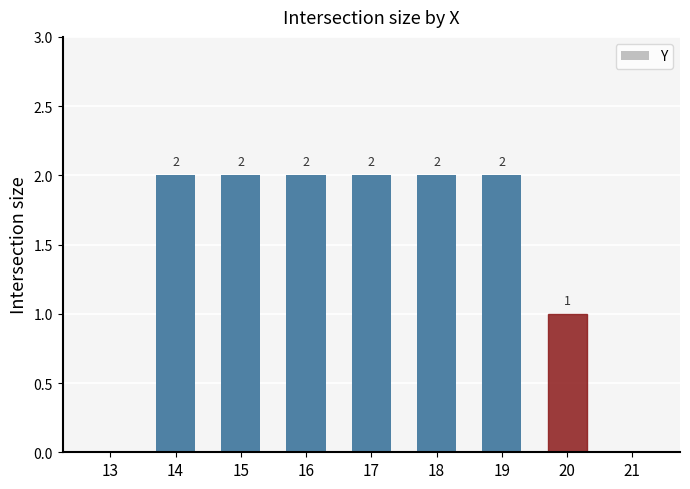

Reading left to right, list all the values displayed in this chart.

13=0	14=2	15=2	16=2	17=2	18=2	19=2	20=1	21=0